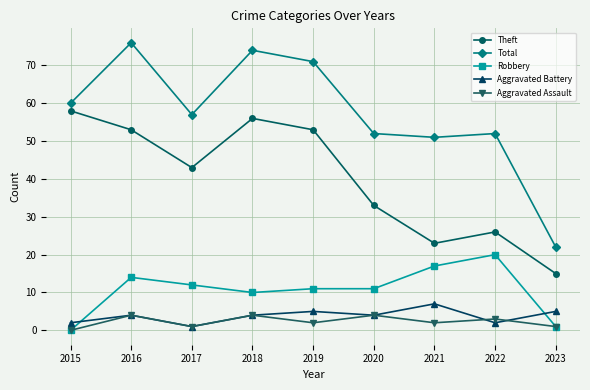

Which label corresponds to the smallest value in the chart?

2015